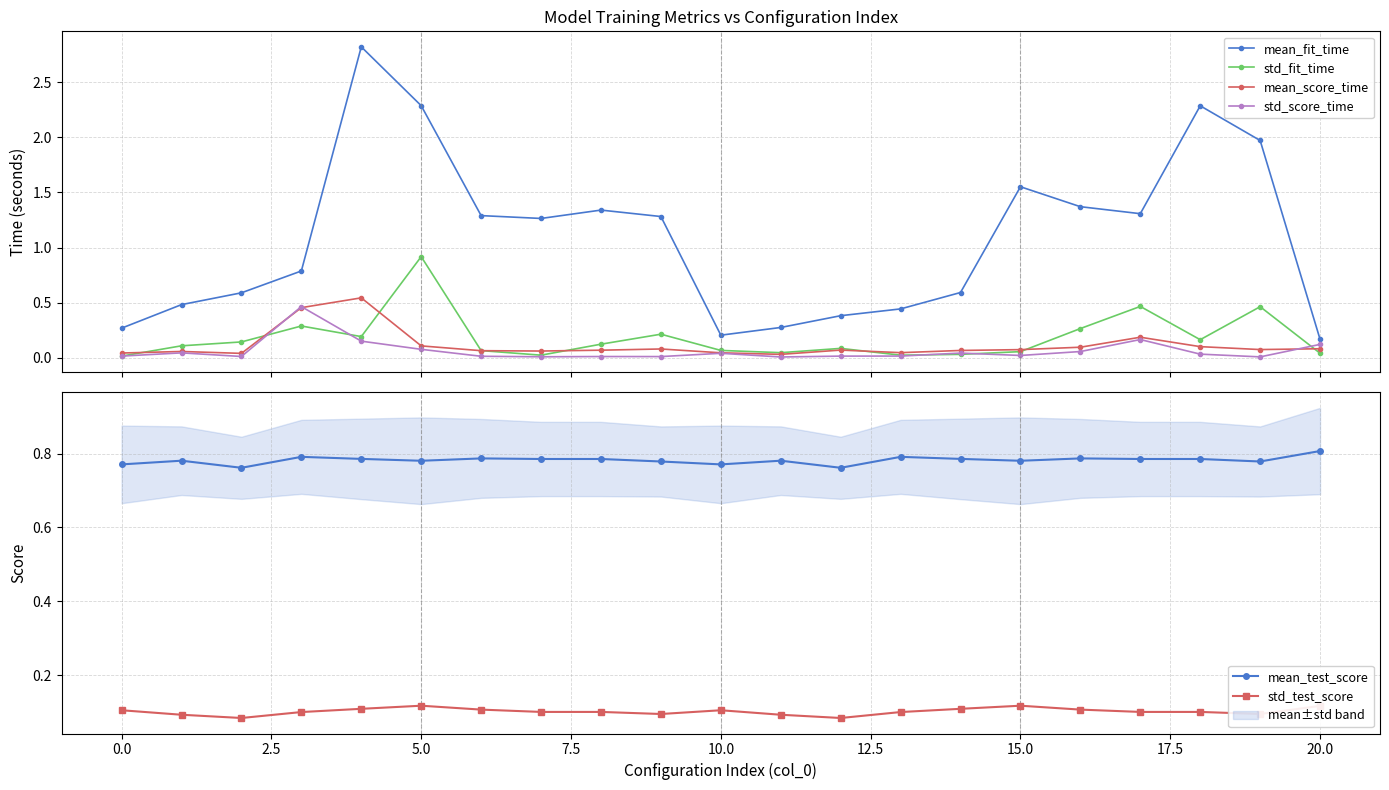

At how many categories does at least one series exceed 1?

11